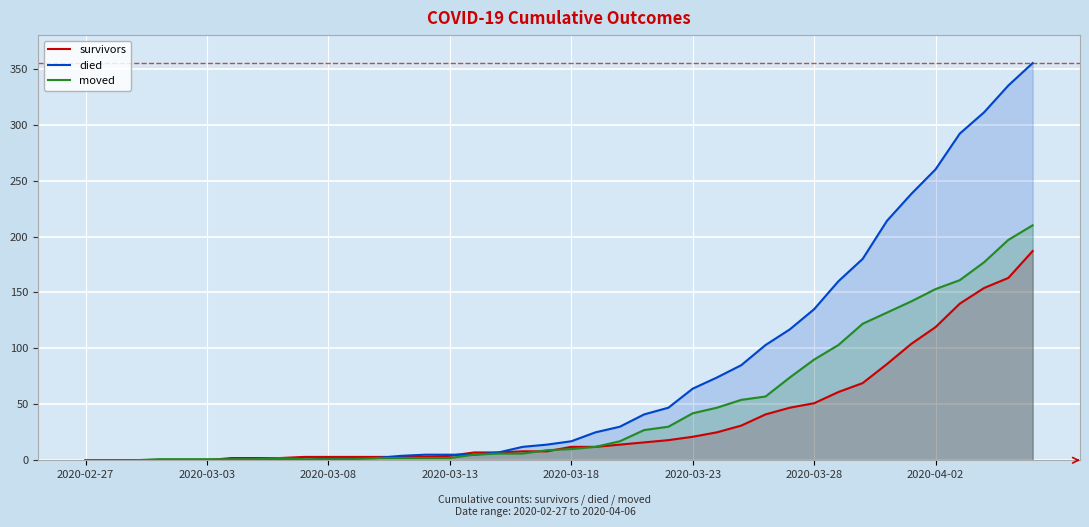

Where is died nearest to the value 177?

32